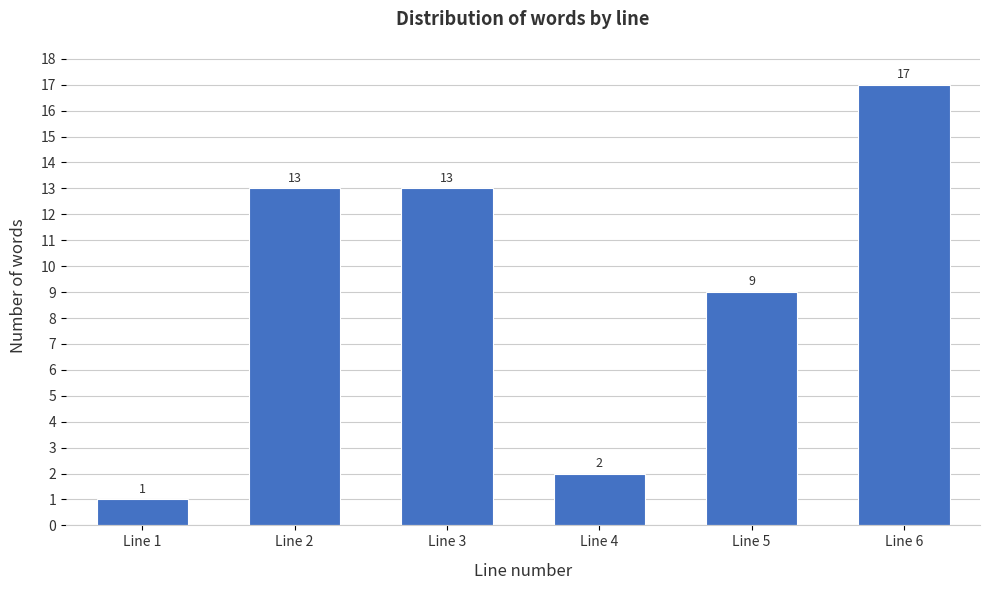

Reading right to left, list all the values displayed in this chart.

17	9	2	13	13	1